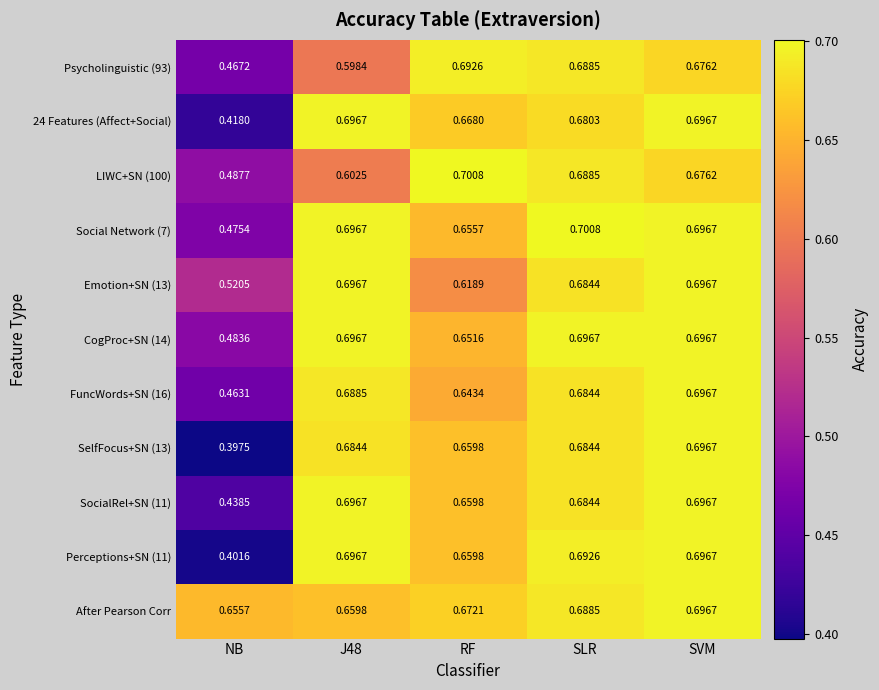

Is the value of Emotion+SN (13) at NB greater than the value of LIWC+SN (100) at NB?

Yes